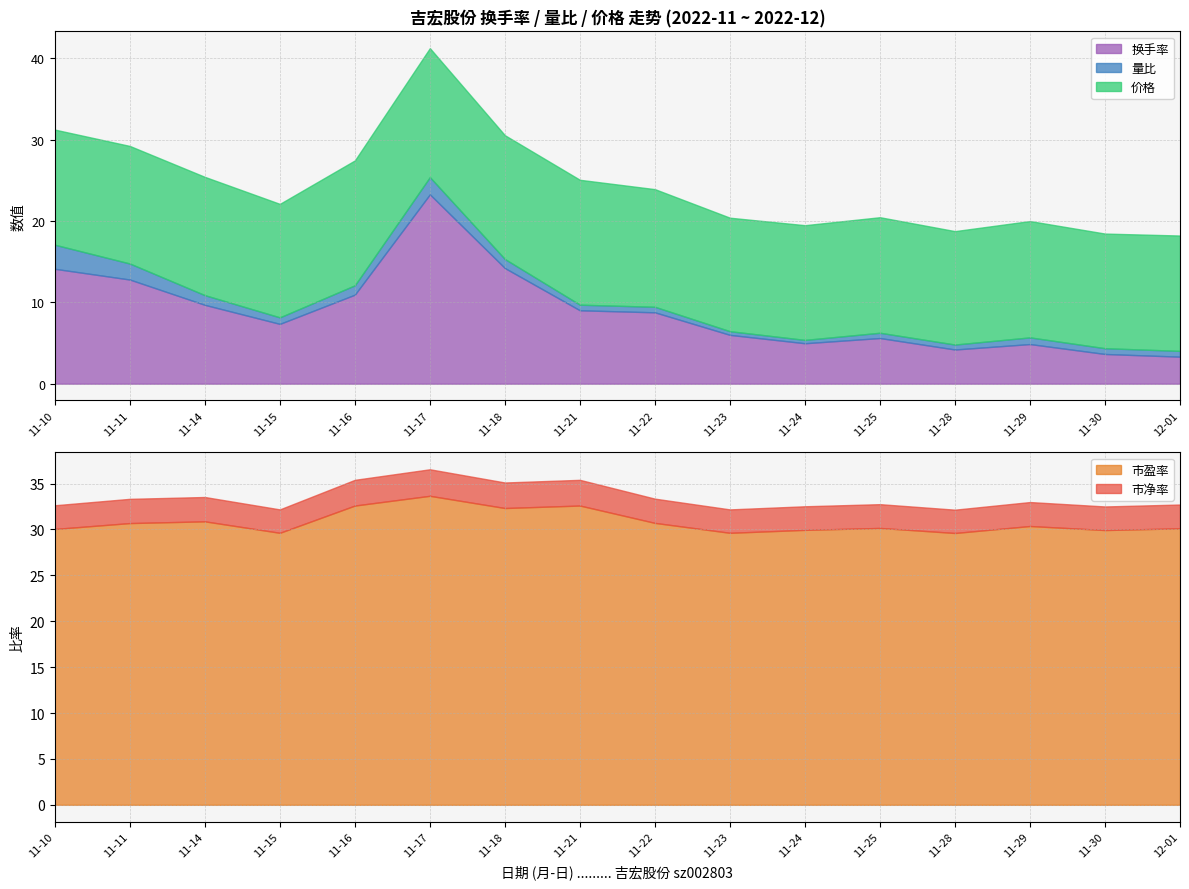

At how many categories does at least one series exceed 25?

16